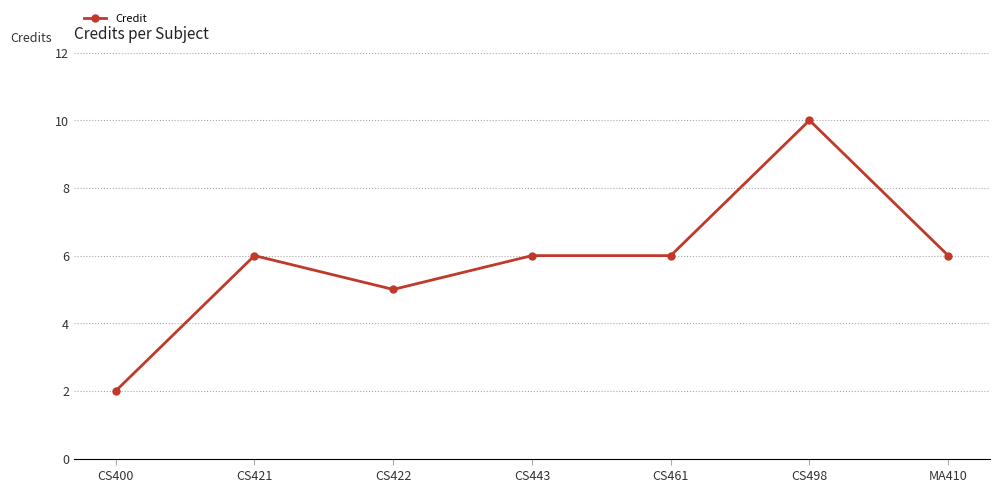

Approximately how many times larger is the value at CS498 compared to CS443?

1.7